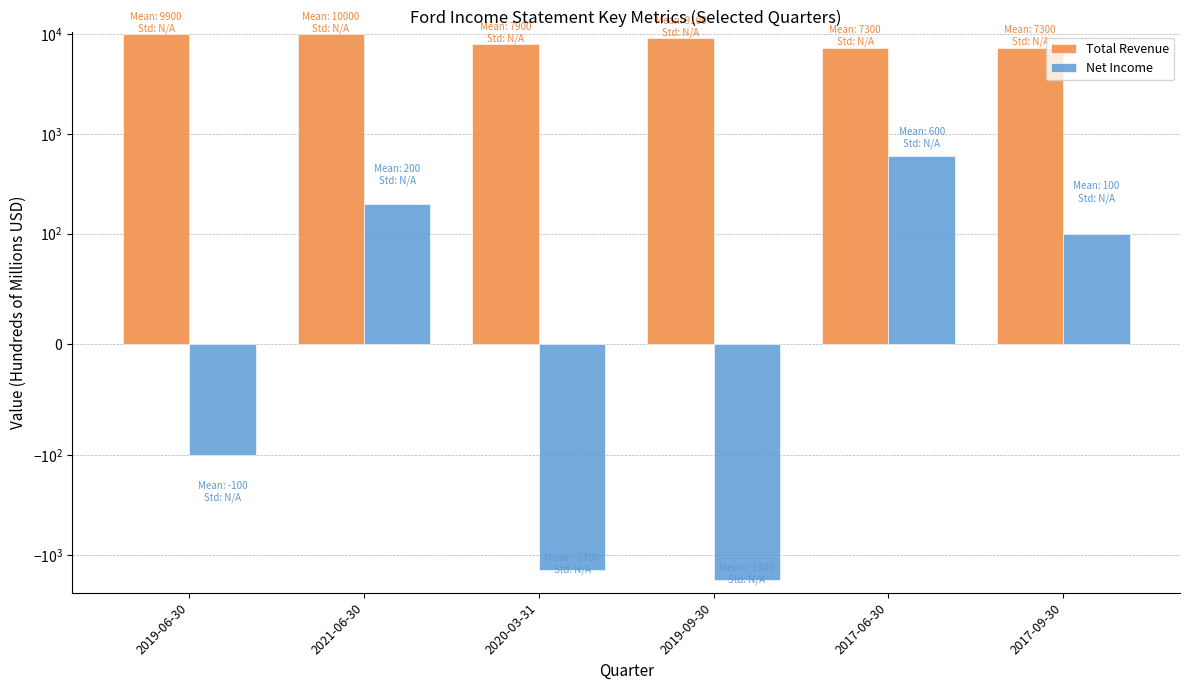

What is the difference between the Net Income values at 2021-06-30 and 2020-03-31?

1600